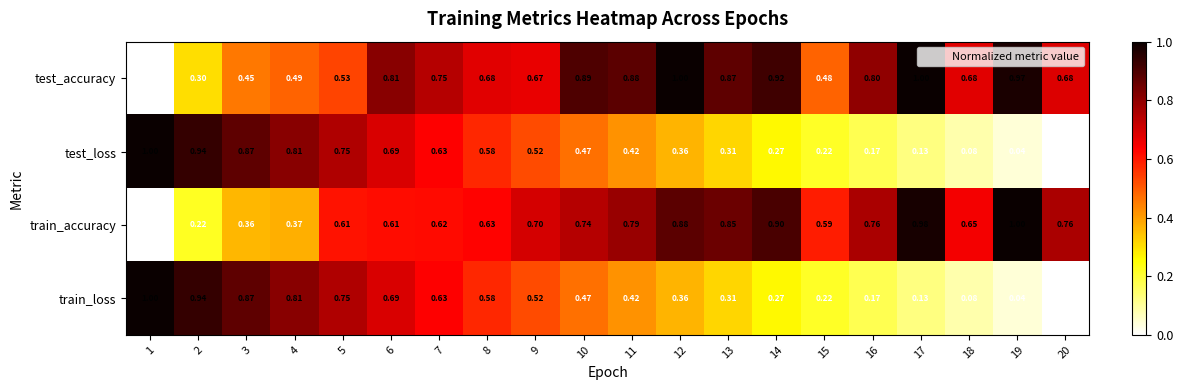

Count the number of data series in this chart.

4